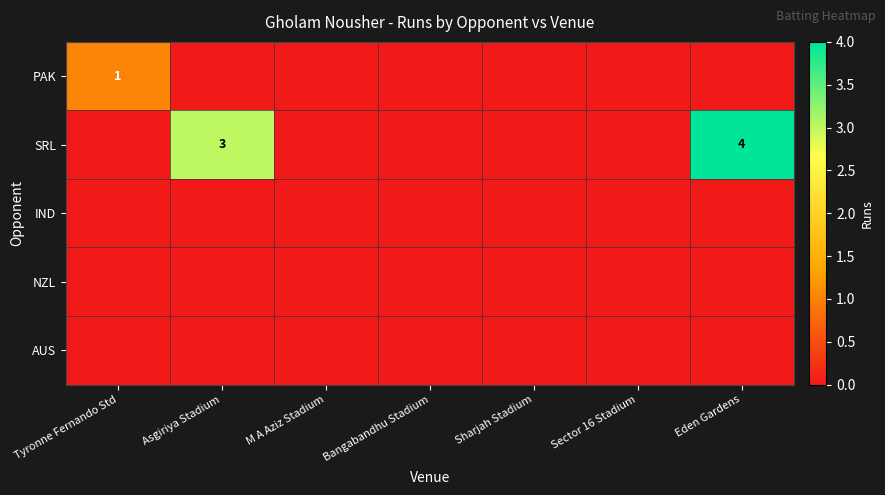

The SRL series shows 7 at Eden Gardens. True or false?

False